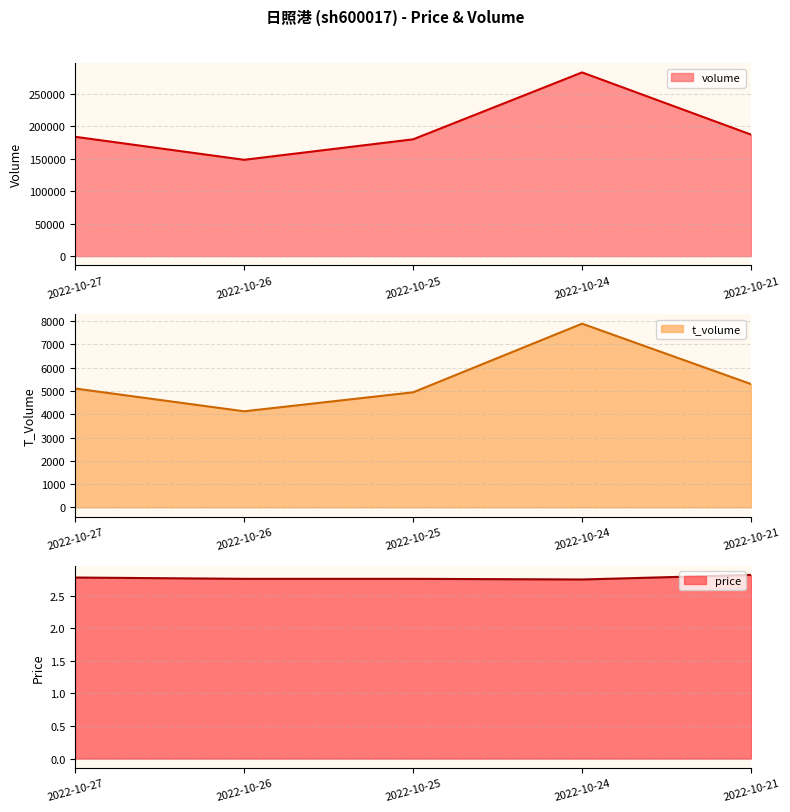

What is the maximum value shown in the chart?

283364.0